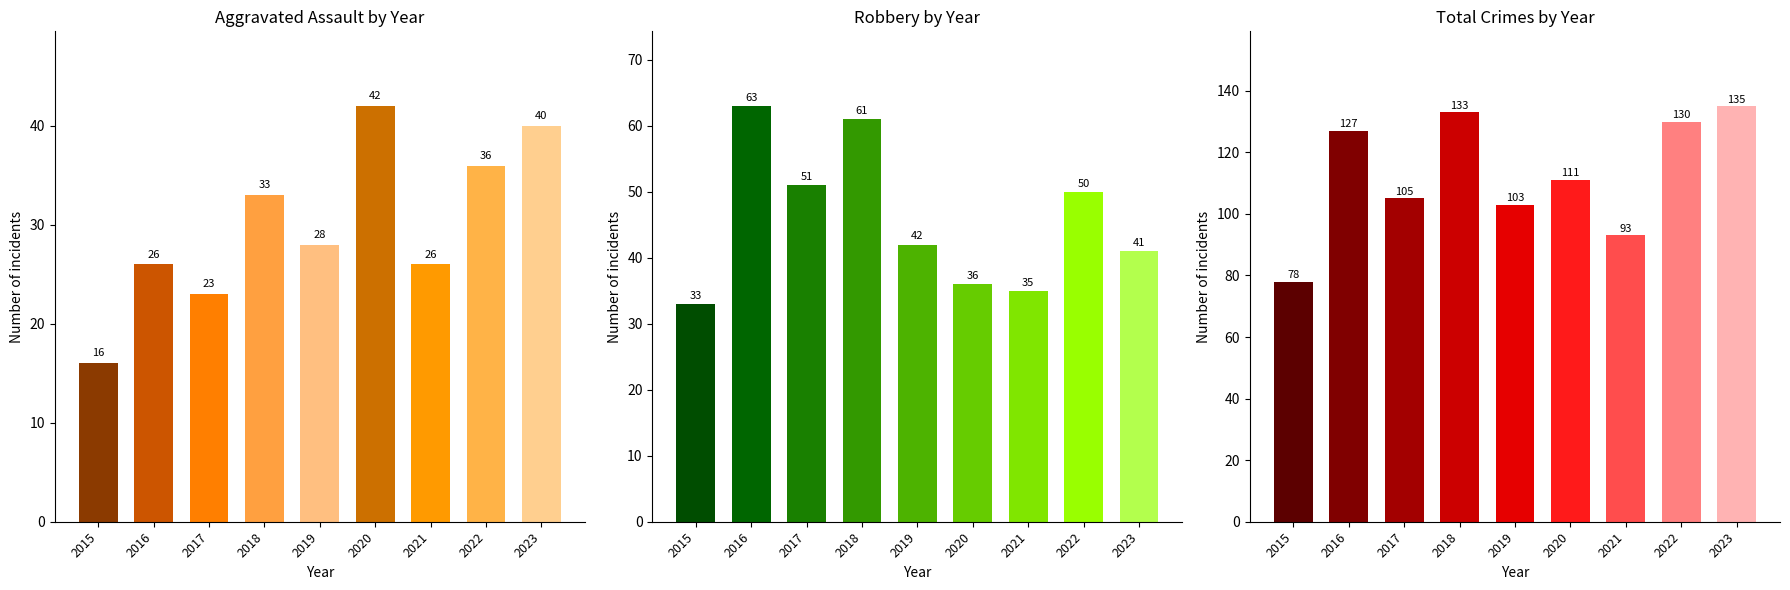

Is it true that Robbery equals 30 at 2016?

False